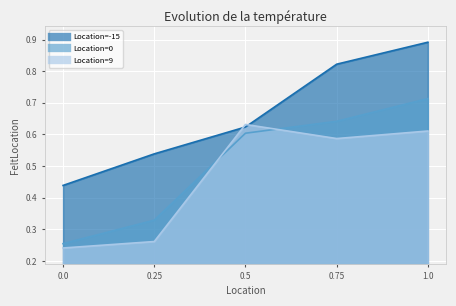

Reading left to right, transcribe all the data shown in this chart.

Location=-15: 0.0=0.4	0.25=0.5	0.5=0.6	0.75=0.8	1.0=0.9
Location=0: 0.0=0.3	0.25=0.3	0.5=0.6	0.75=0.6	1.0=0.7
Location=9: 0.0=0.2	0.25=0.3	0.5=0.6	0.75=0.6	1.0=0.6